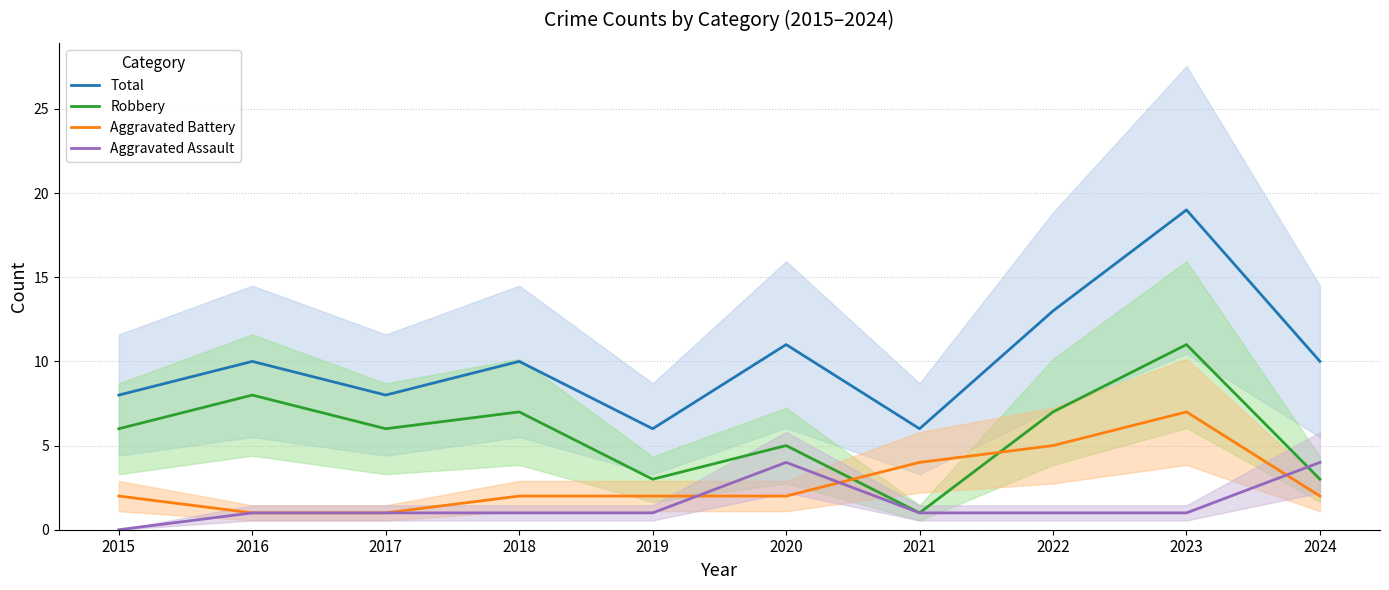

Is it true that Robbery equals 4 at 2023?

False